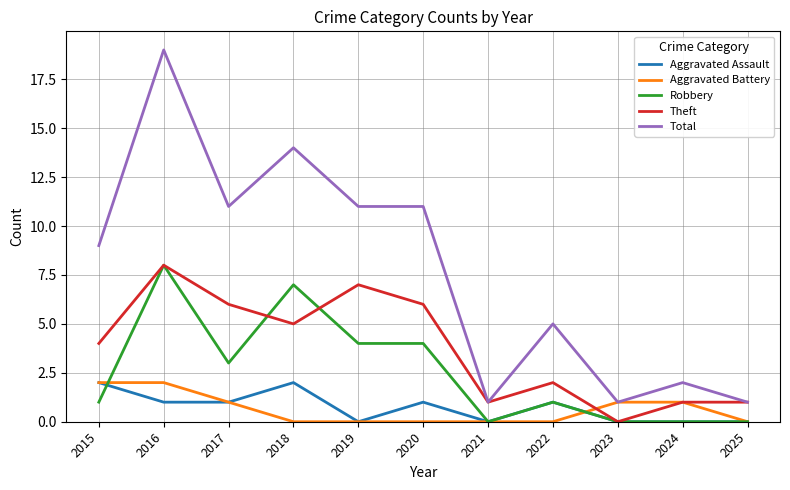

Which category has the highest value across all series?

2016